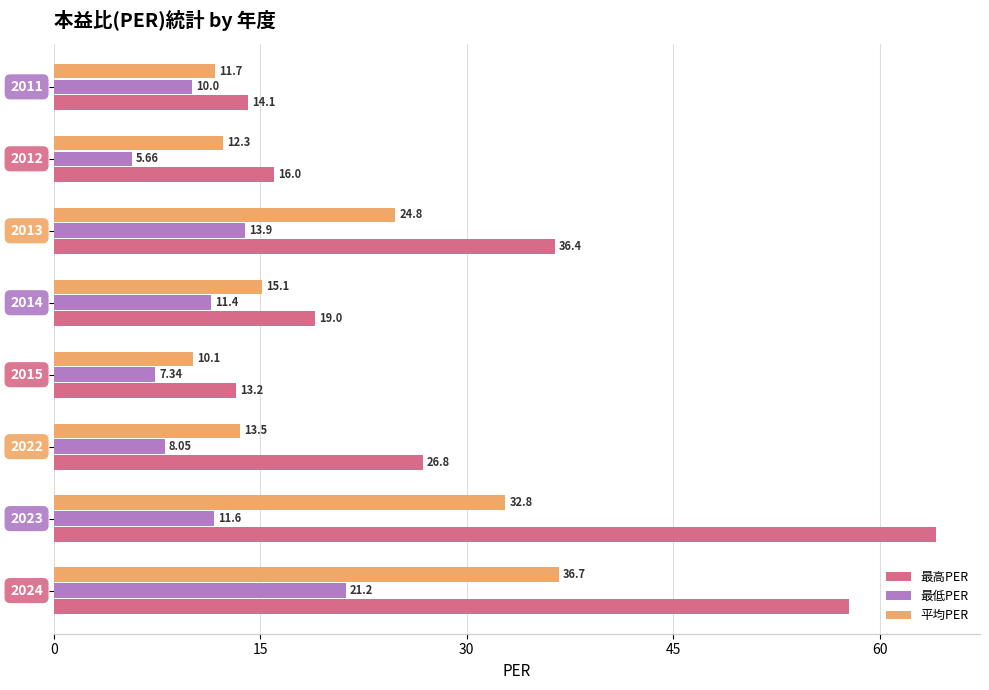

What are all the series names shown in the legend?

最高PER, 最低PER, 平均PER